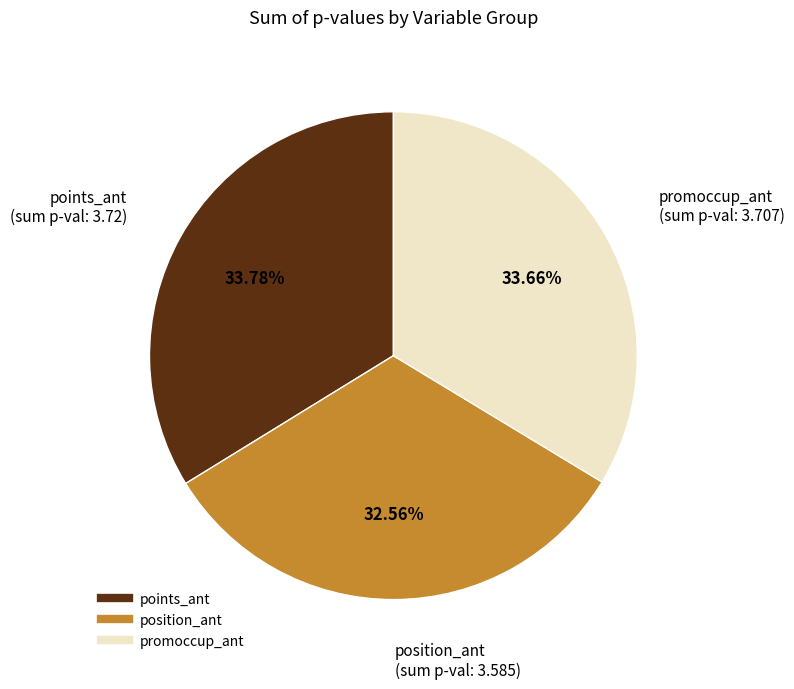

What is the smallest slice in the pie chart?

position_ant